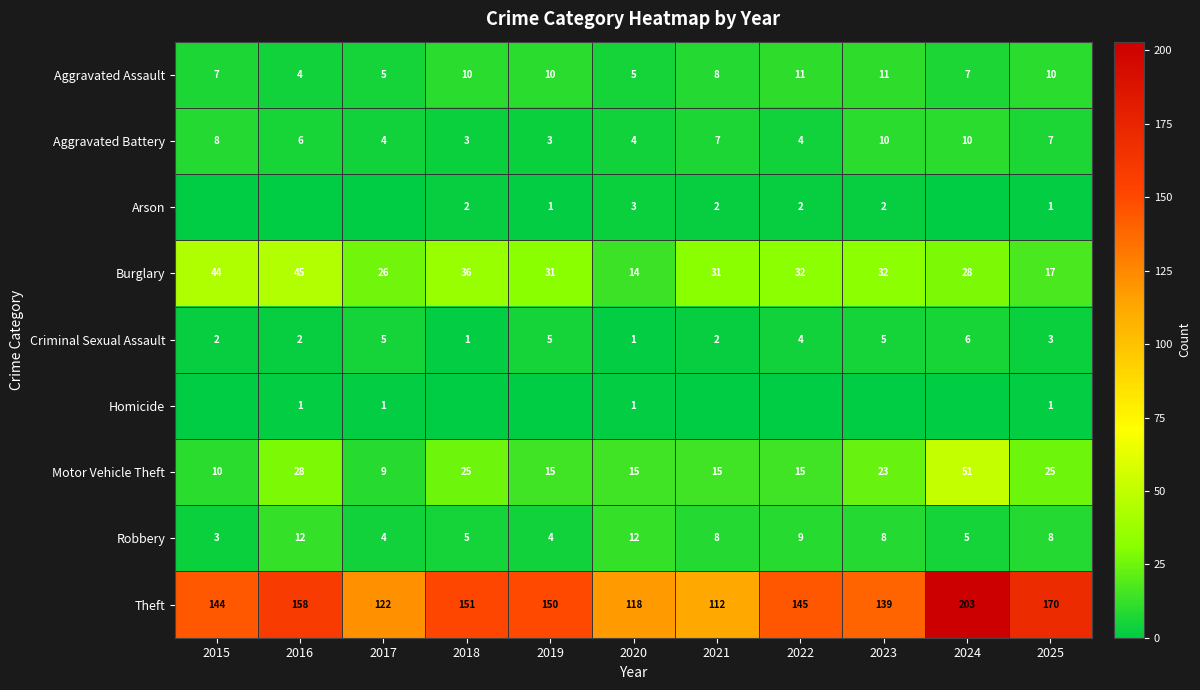

What is the difference between the second highest and second lowest values in the Theft series?

52